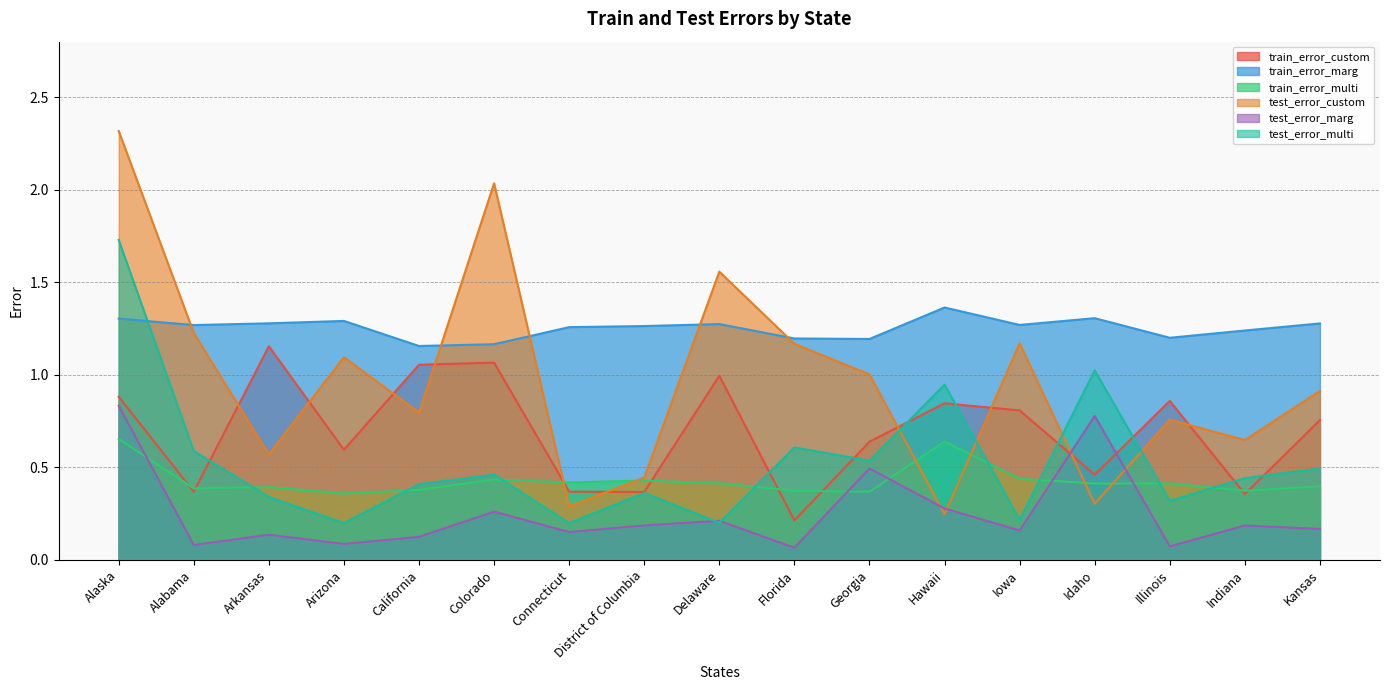

Which series has the largest range (max minus min)?

test_error_custom